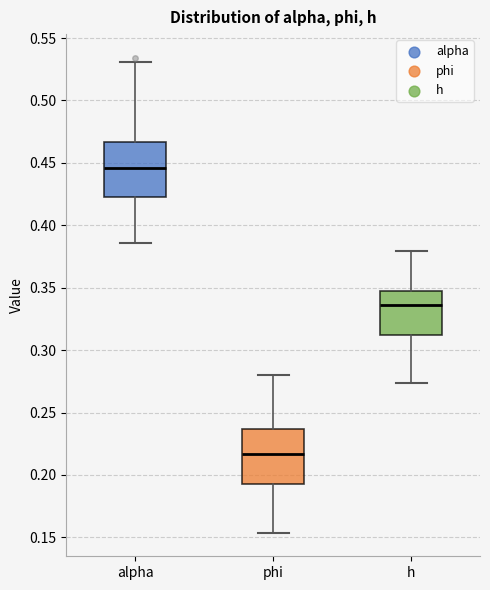

Which box has the highest median line?

alpha